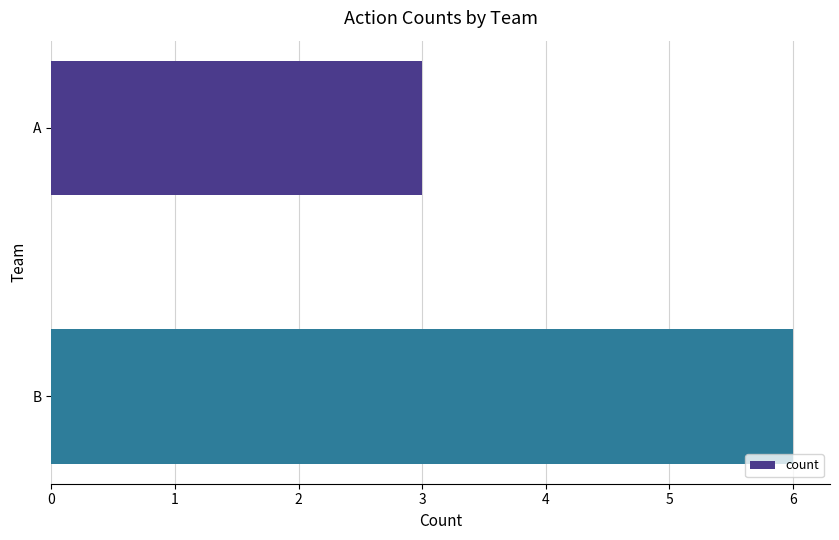

Reading top to bottom, list all the values displayed in this chart.

A=3	B=6